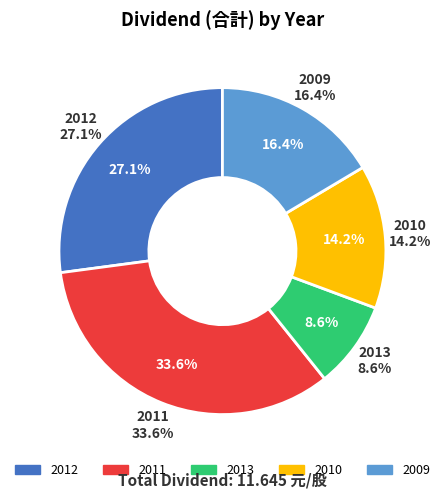

True or false: 2013 accounts for 9% of the total.

True